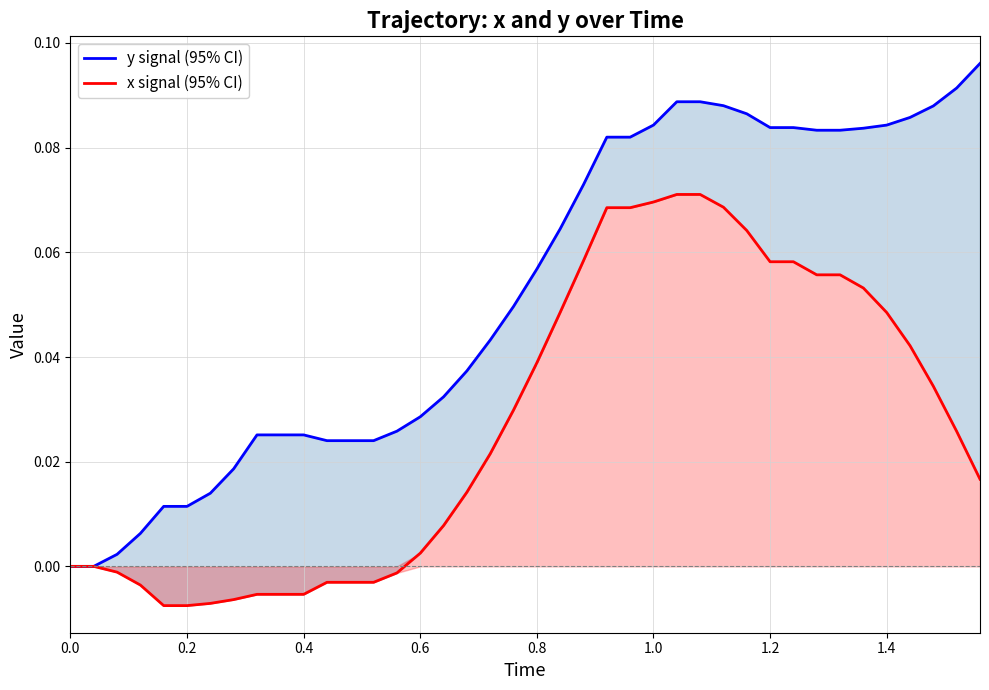

Reading right to left, transcribe all the data shown in this chart.

y signal (95% CI): 0.1	0.1	0.1	0.1	0.1	0.1	0.1	0.1	0.1	0.1	0.1	0.1	0.1	0.1	0.1	0.1	0.1	0.1	0.1	0.1	0.0	0.0	0.0	0.0	0.0	0.0	0.0	0.0	0.0	0.0	0.0	0.0	0.0	0.0	0.0	0.0	0.0	0.0	0.0	0.0
x signal (95% CI): 0.0	0.0	0.0	0.0	0.0	0.1	0.1	0.1	0.1	0.1	0.1	0.1	0.1	0.1	0.1	0.1	0.1	0.1	0.0	0.0	0.0	0.0	0.0	0.0	0.0	-0.0	-0.0	-0.0	-0.0	-0.0	-0.0	-0.0	-0.0	-0.0	-0.0	-0.0	-0.0	-0.0	0.0	0.0